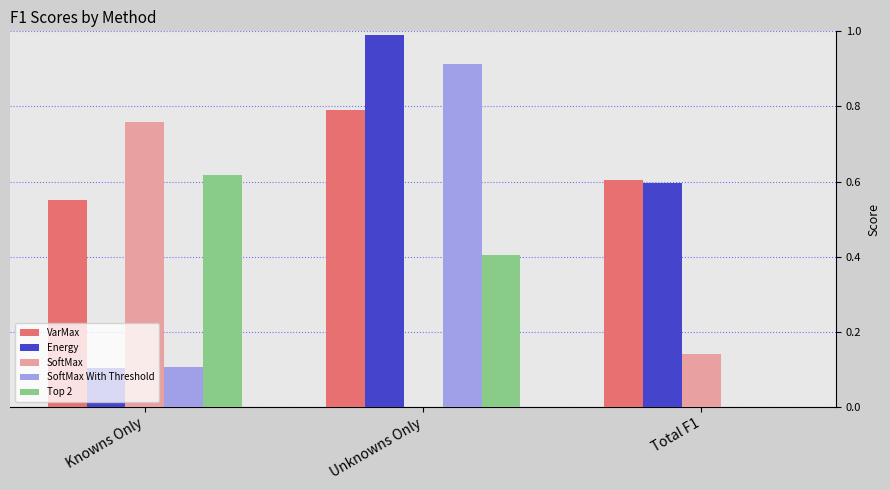

What is the sum of the Energy values at Unknowns Only and Total F1?

1.6